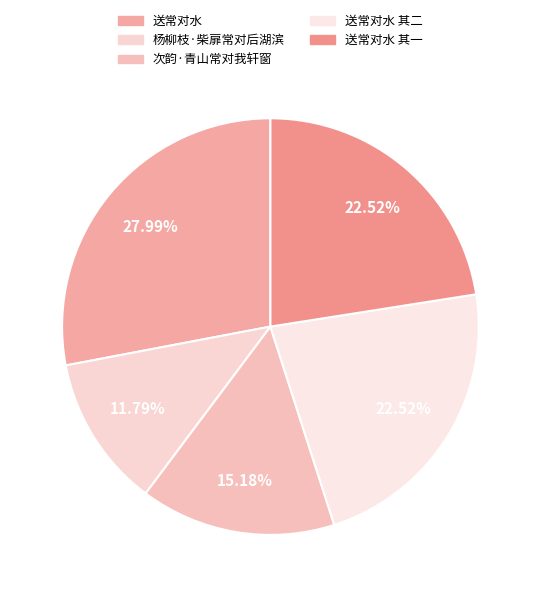

To the nearest percent, what is the difference between the largest and smallest slice percentages?

16%